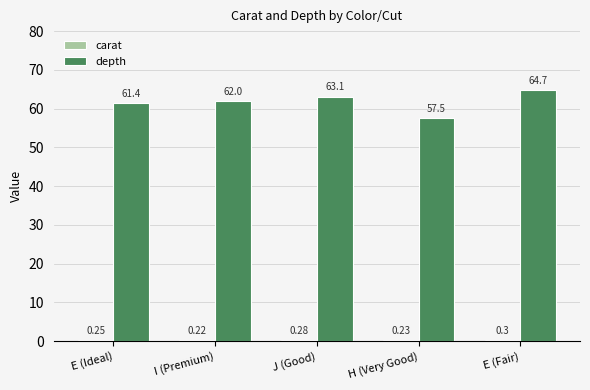

Are the bars horizontal?

No